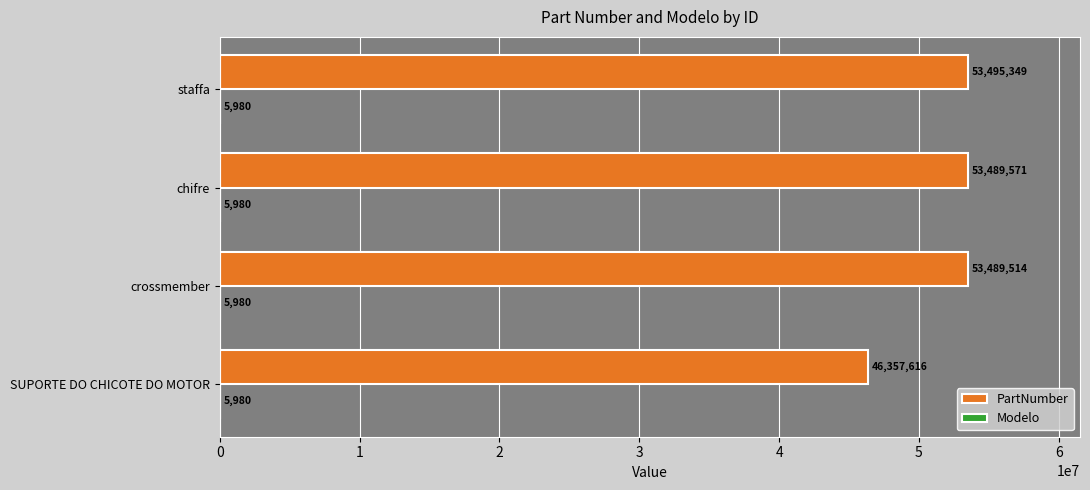

Which series changed the most between crossmember and staffa?

PartNumber